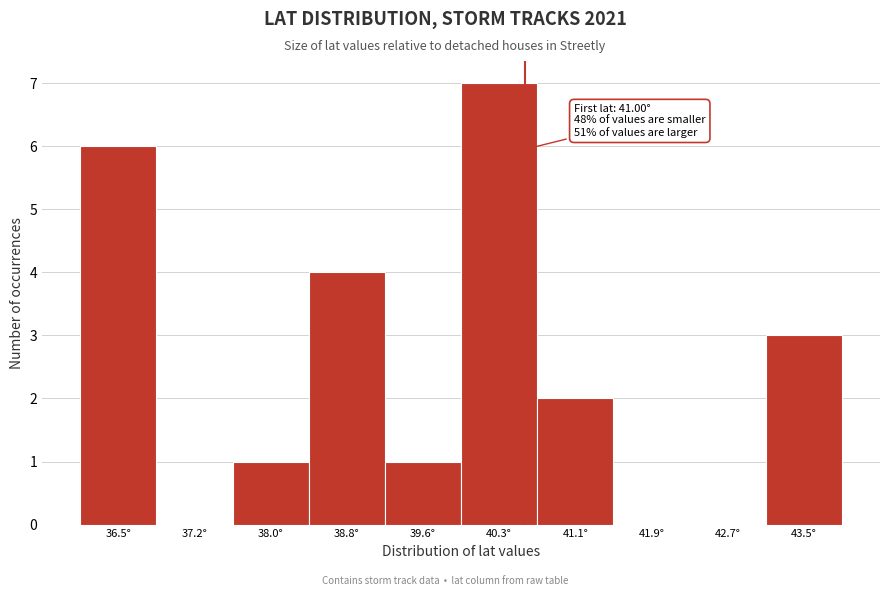

Reading left to right, what are all the values shown in this chart?

36.5°=6	37.2°=0	38.0°=1	38.8°=4	39.6°=1	40.3°=7	41.1°=2	41.9°=0	42.7°=0	43.5°=3